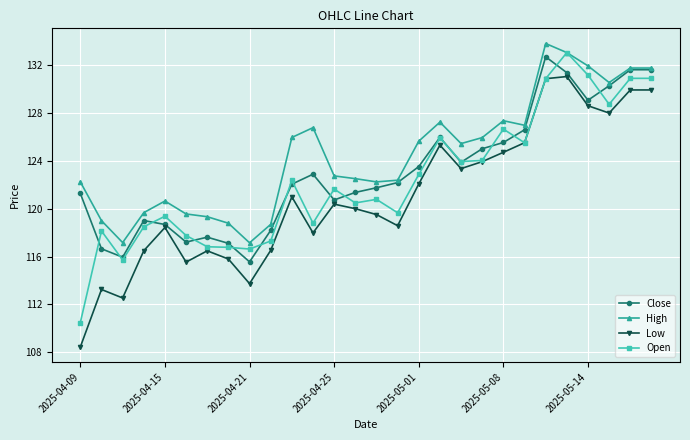

Which series has the widest spread of values?

Low